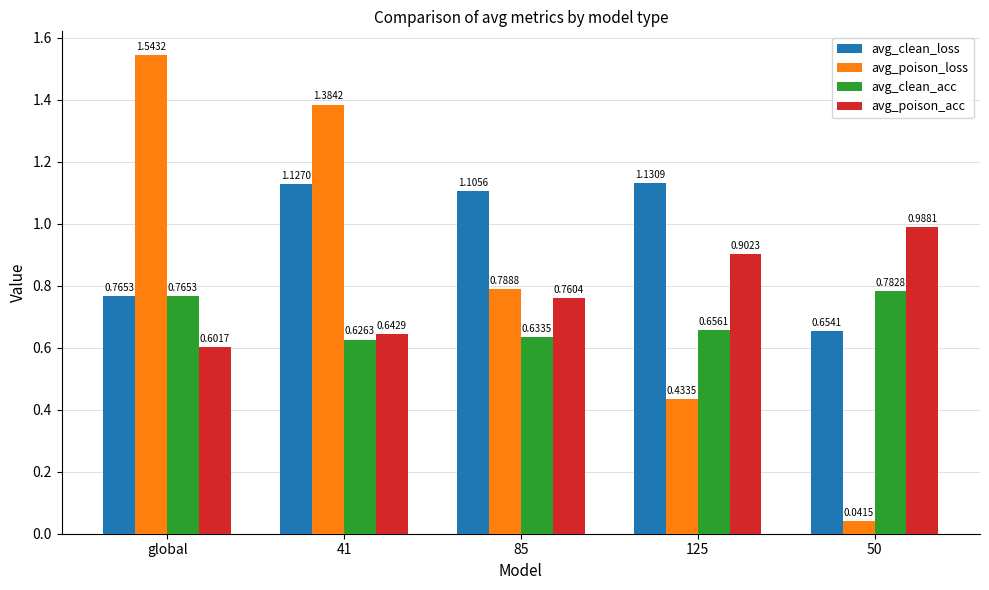

At which category is the sum across all series the highest?

41